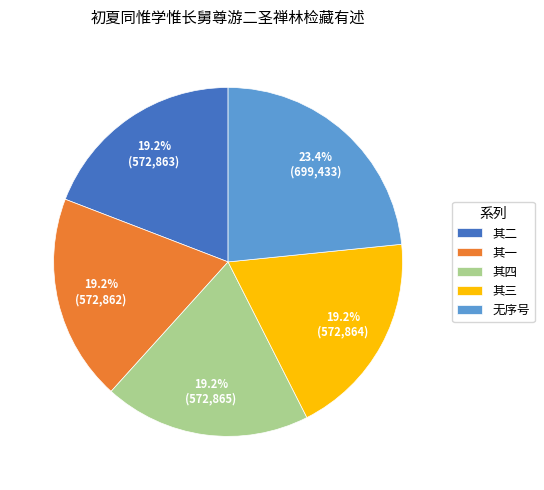

Which slice is the largest?

无序号